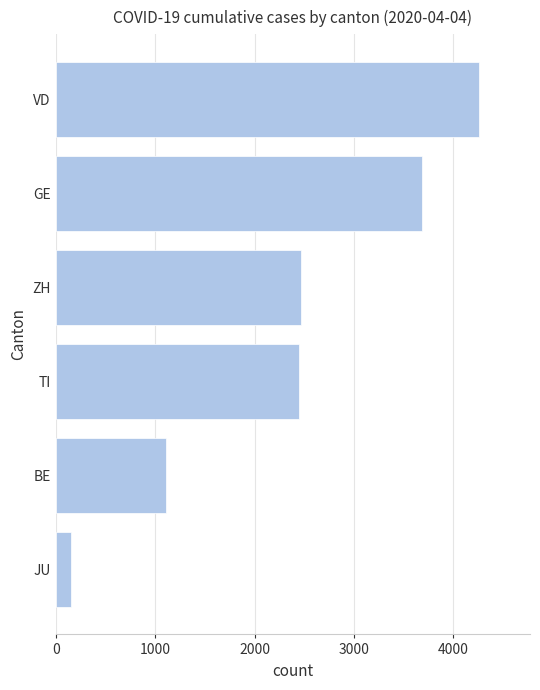

How many bars are there in total?

6